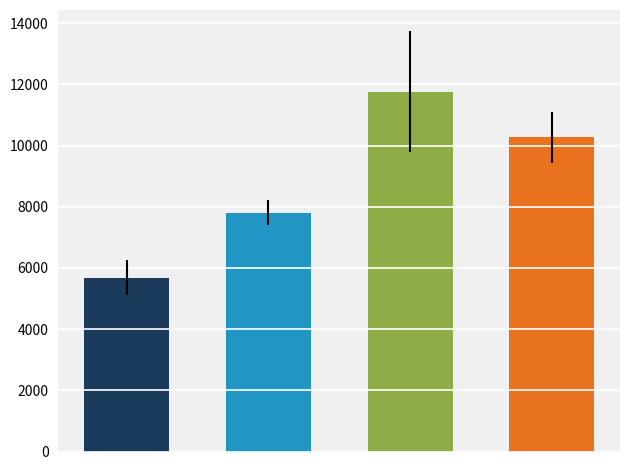

What is the sum of all values?

35538.3